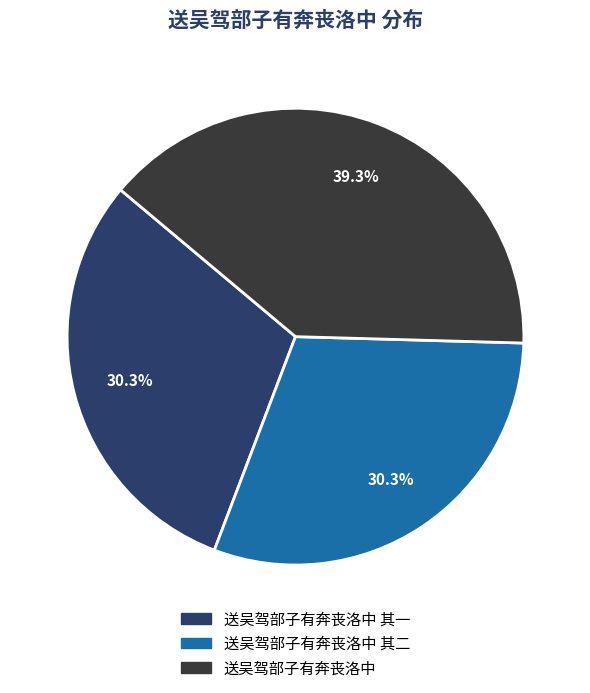

What is the largest slice in the pie chart?

送吴驾部子有奔丧洛中